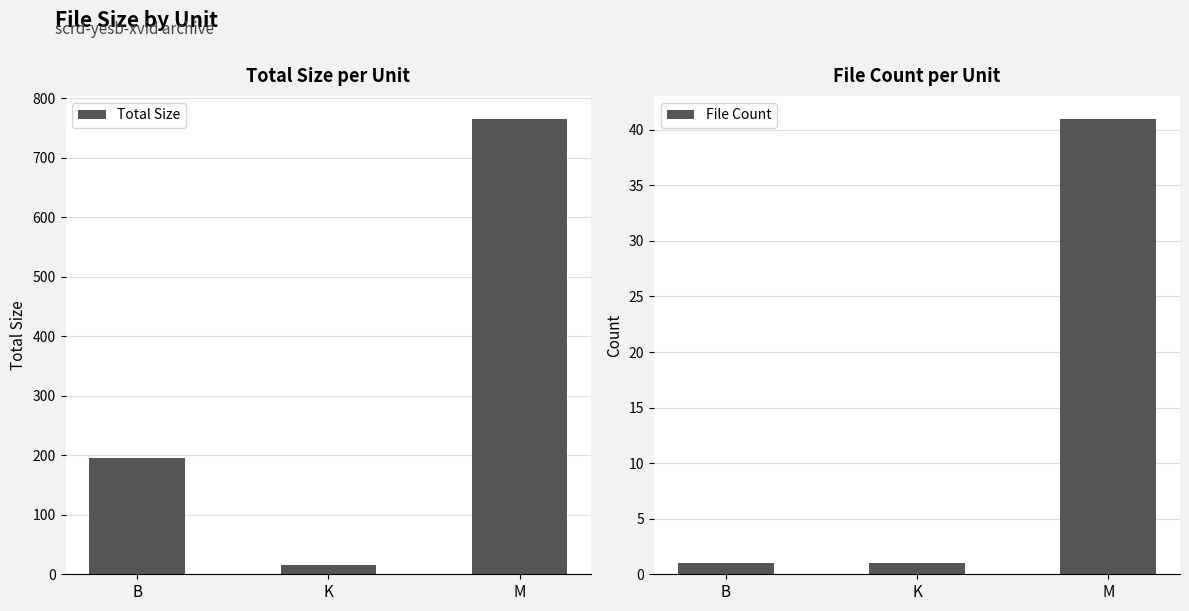

What position from the right is K?

2